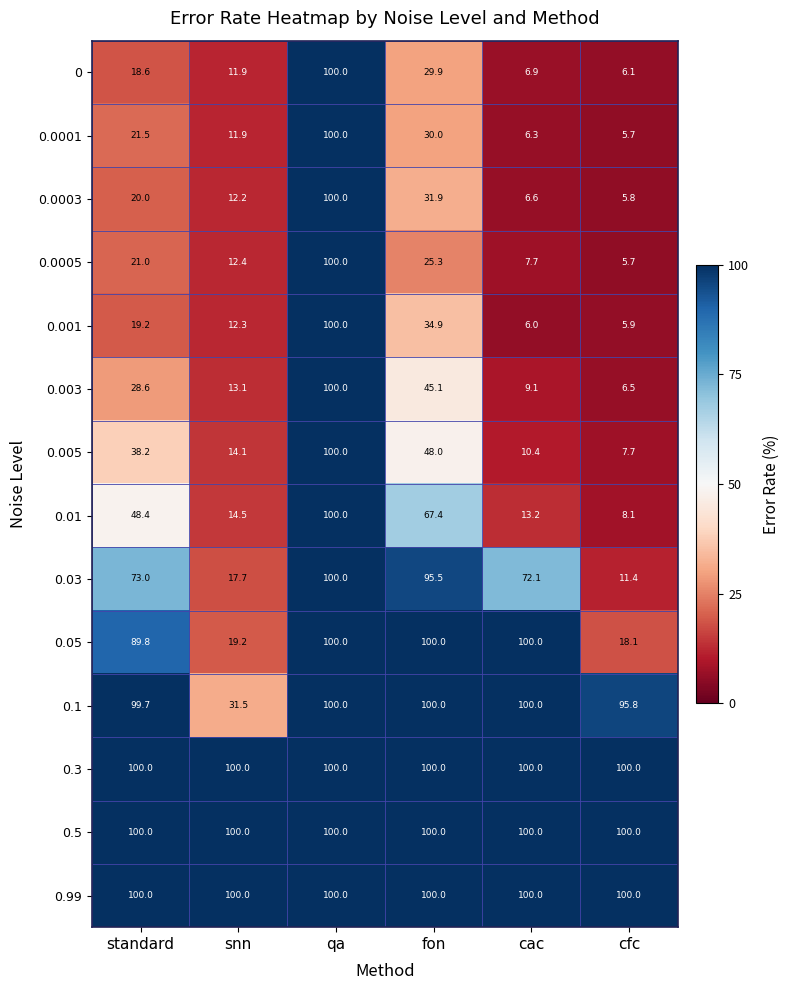

The 0.001 series shows 156.3 at qa. True or false?

False